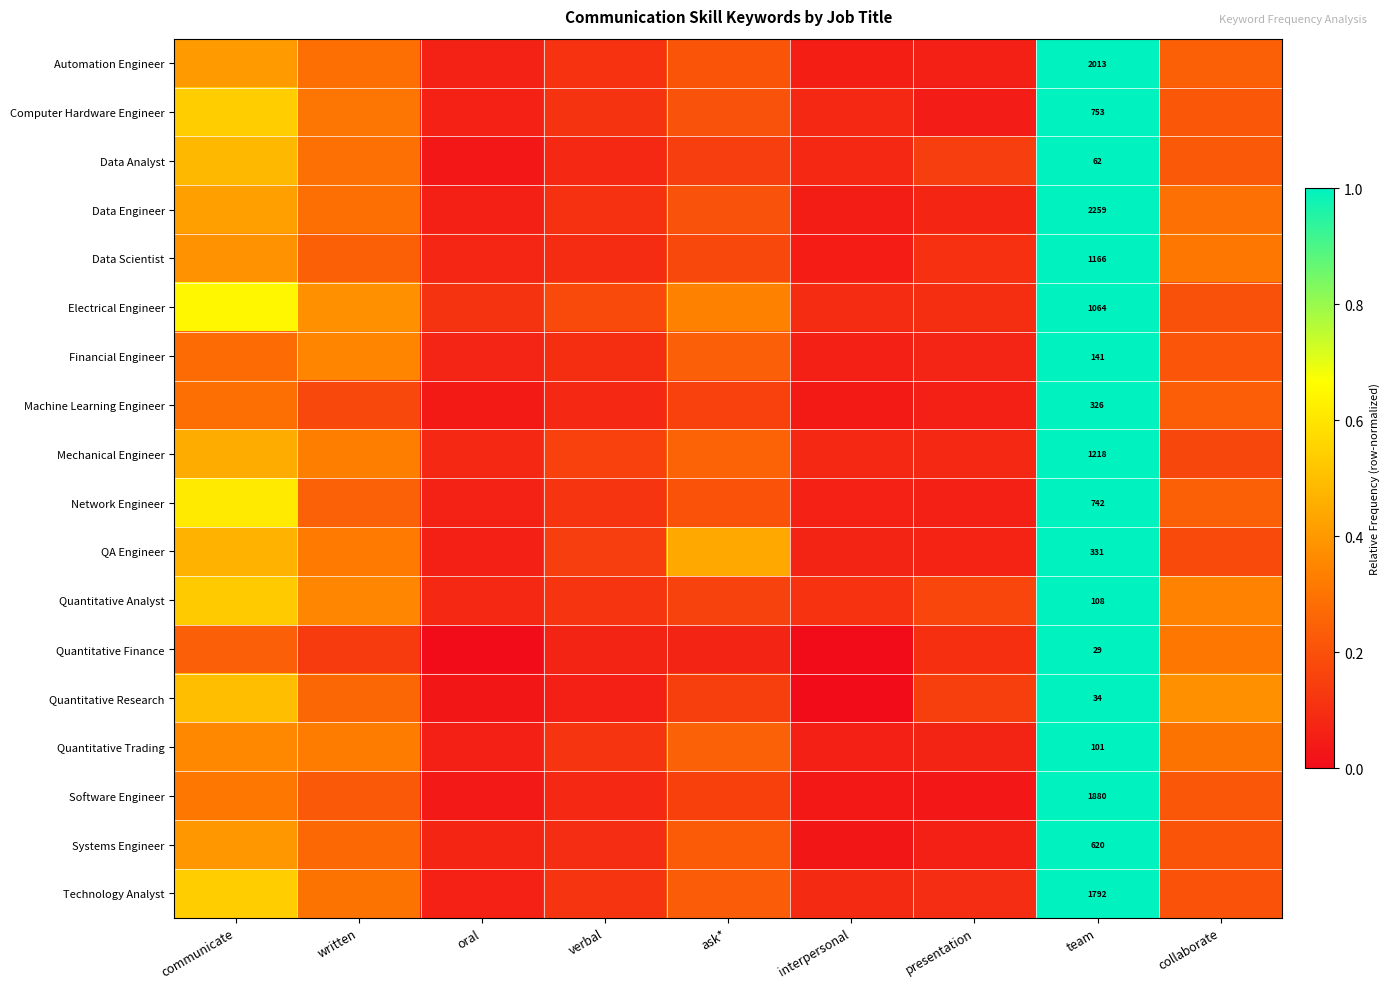

Rank the series at interpersonal from lowest to highest value.

Quantitative Finance, Quantitative Research, Systems Engineer, Software Engineer, Machine Learning Engineer, Data Scientist, Data Engineer, Automation Engineer, Financial Engineer, Quantitative Trading, Network Engineer, QA Engineer, Data Analyst, Computer Hardware Engineer, Mechanical Engineer, Technology Analyst, Electrical Engineer, Quantitative Analyst